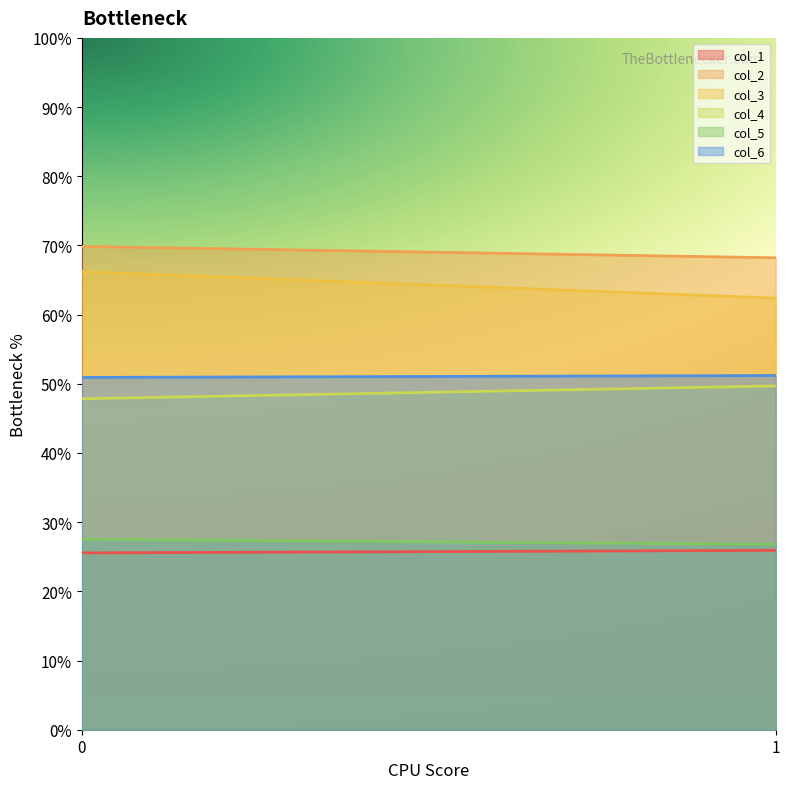

What is the difference between the highest and lowest values at 1?

42.3